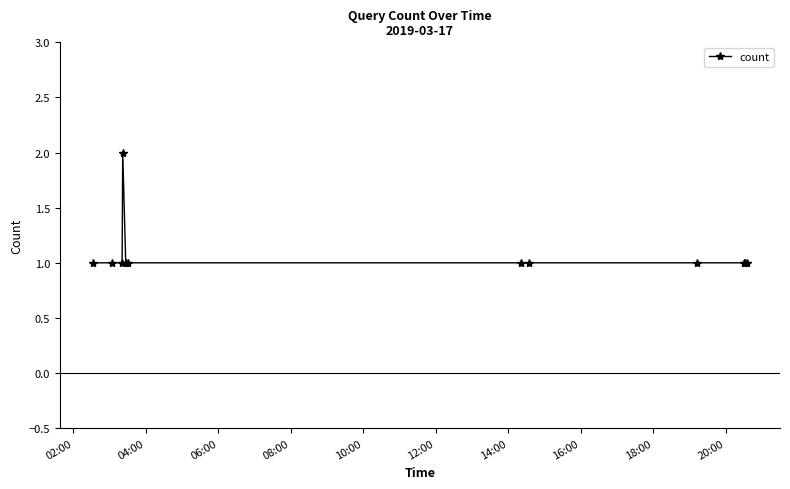

Reading left to right, what are all the values shown in this chart?

1	1	1	2	1	1	1	1	1	1	1	1